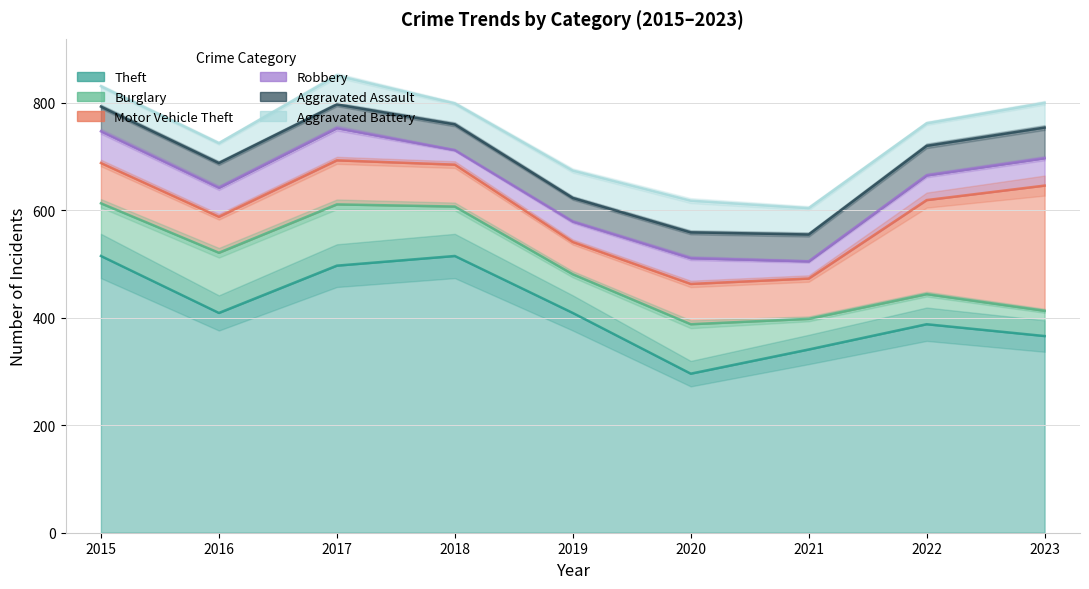

At how many categories does at least one series exceed 319?

8